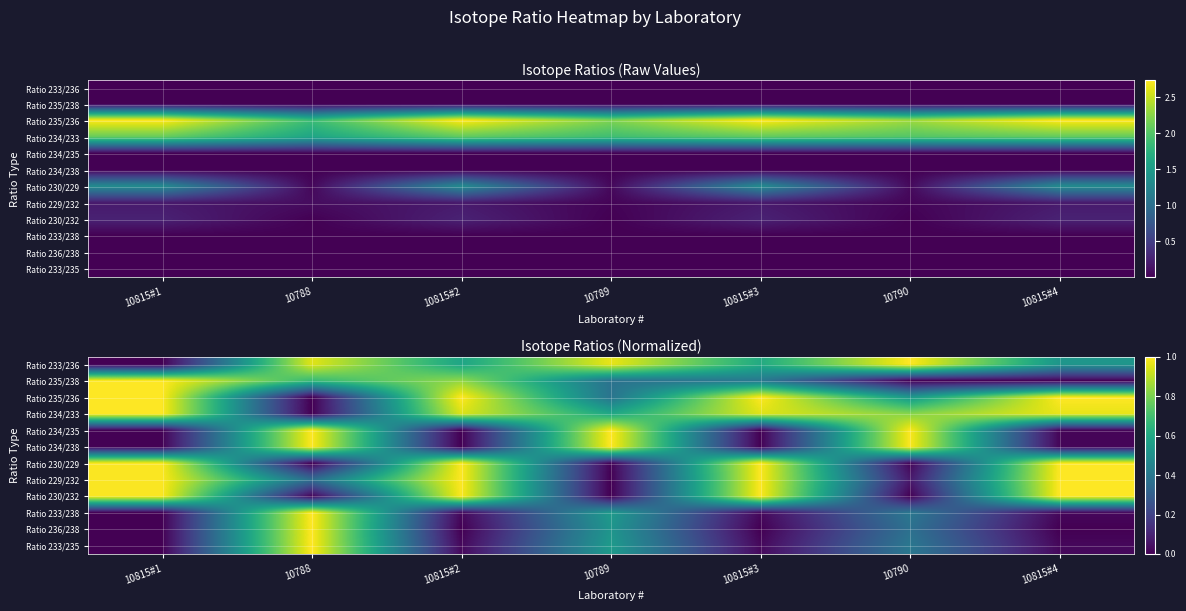

At how many categories does at least one series exceed 0?

7